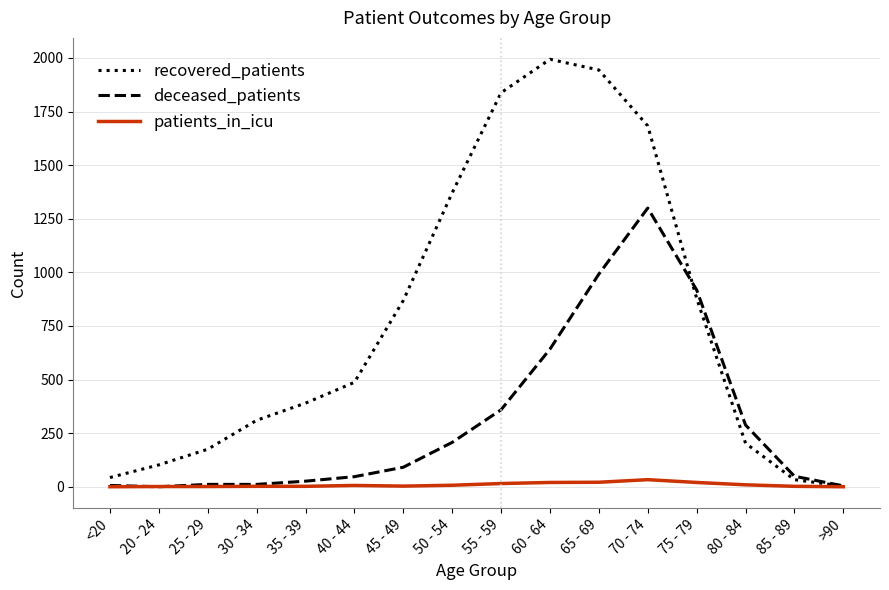

What is the difference between the maximum and minimum values in the recovered_patients series?

1991